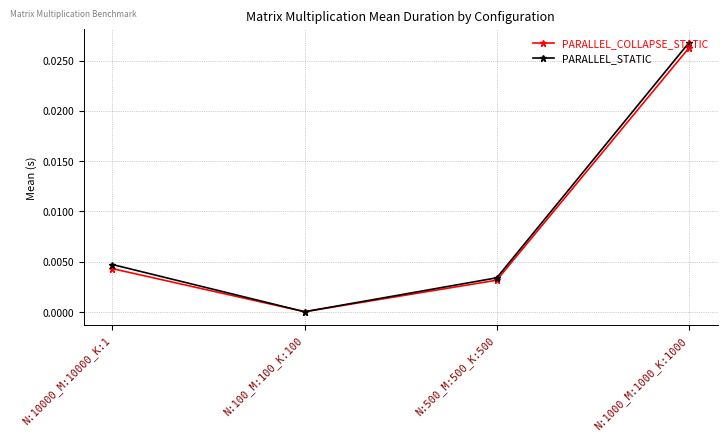

The PARALLEL_COLLAPSE_STATIC series shows 0.0 at N:1000_M:1000_K:1000. True or false?

True